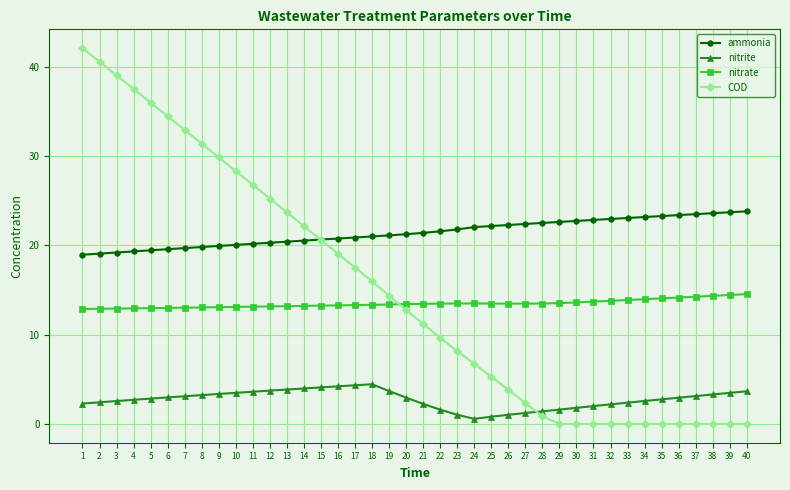

Rank the series by their maximum value, from lowest to highest.

nitrite, nitrate, ammonia, COD